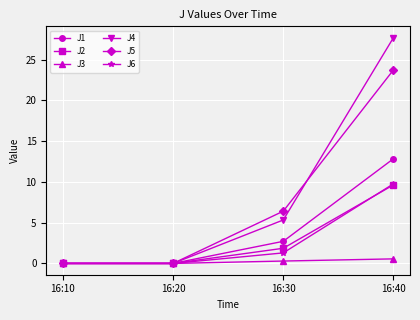

Which series has the widest spread of values?

J4